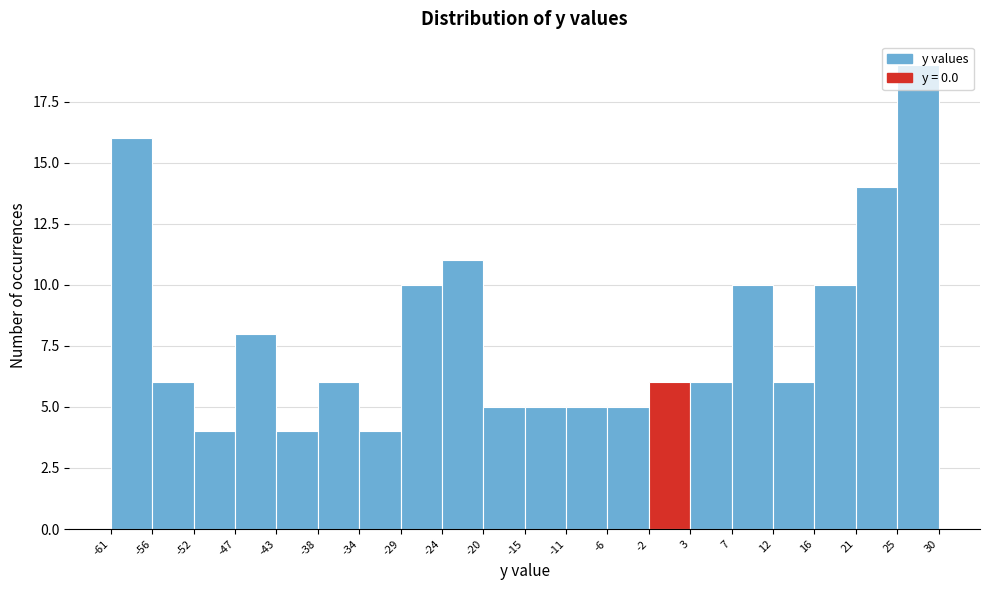

How tall is the bar that spans -56 to -52 on the x-axis? The values are not printed on the chart, so give them approximately, as read against the axis.

6